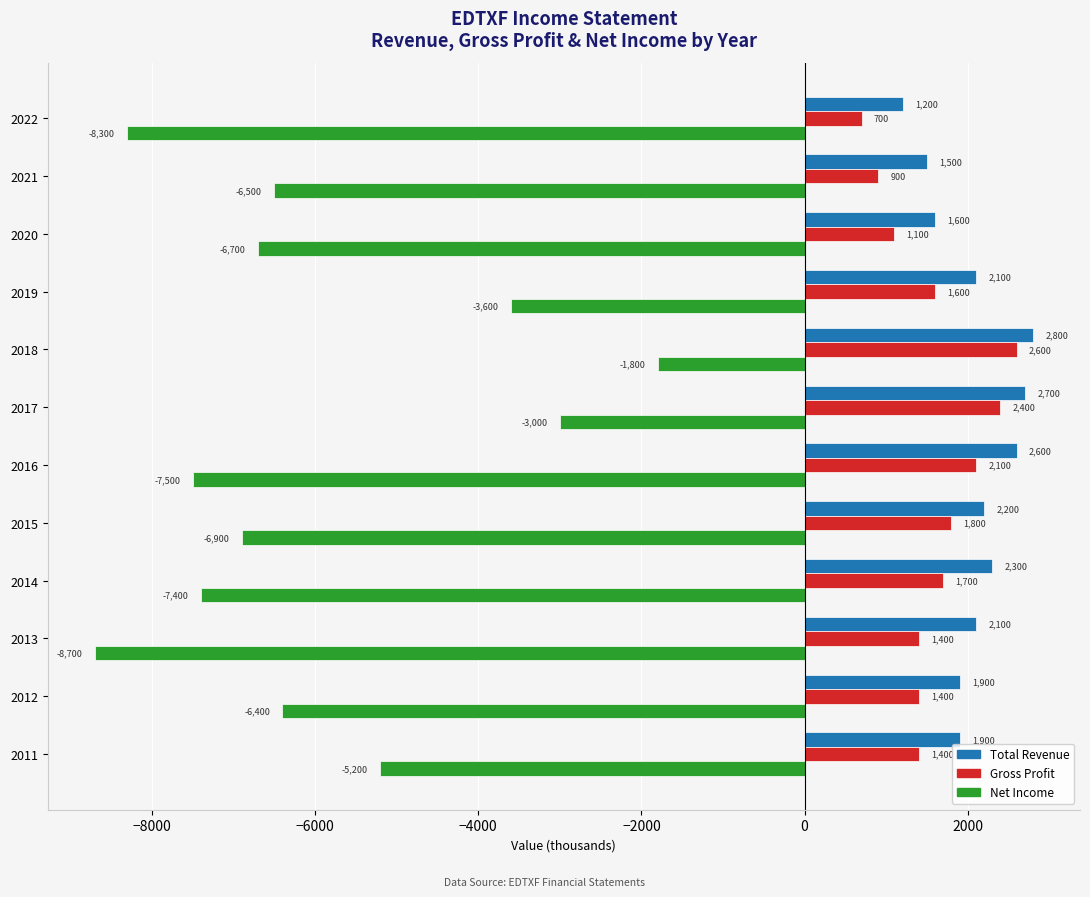

At which category is the sum across all series the highest?

2018